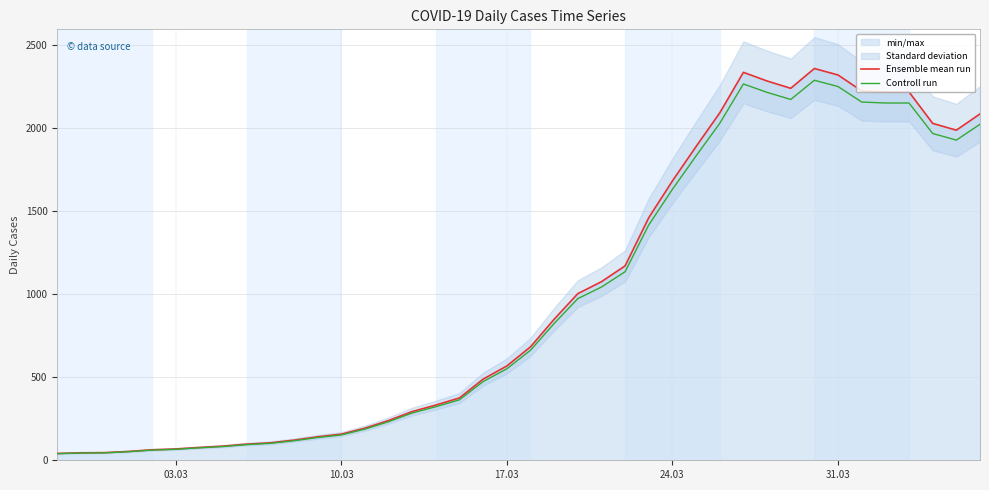

How many categories are shown in the chart?

40